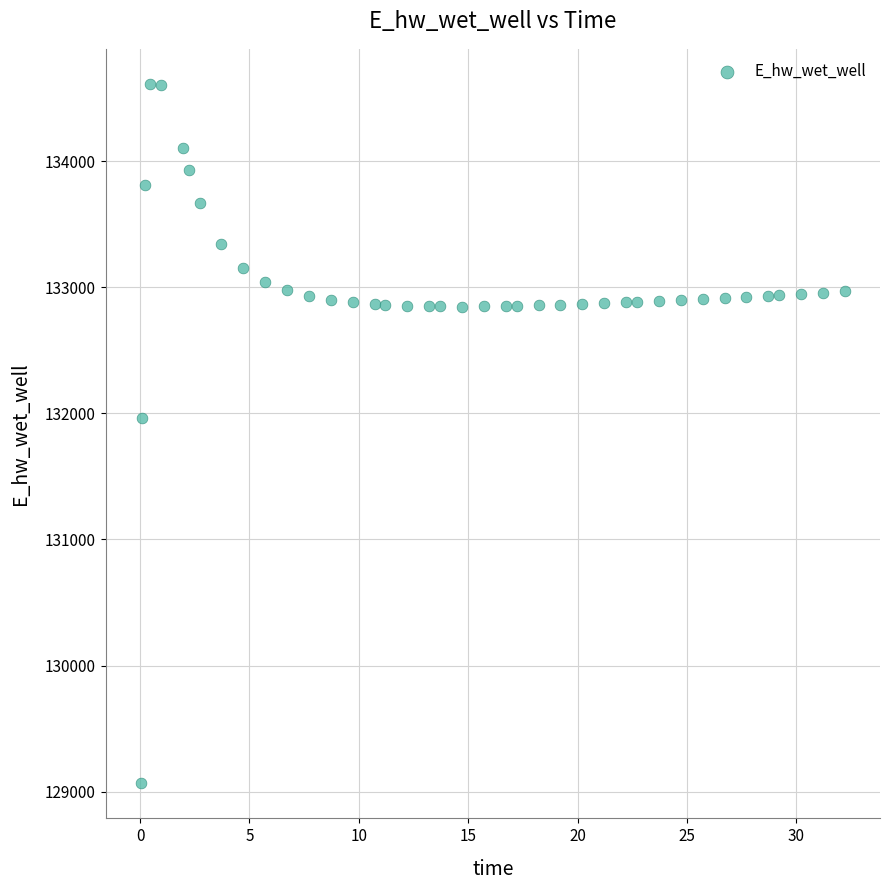

What Y value in the scatter plot is closest to 131839?

131959.9